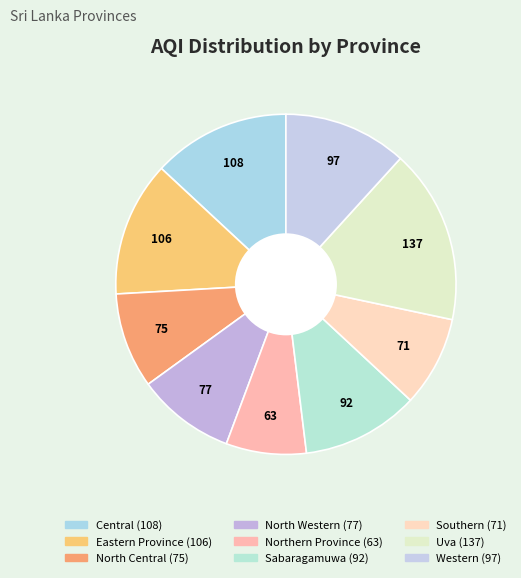

Between Uva and Sabaragamuwa, which is larger?

Uva